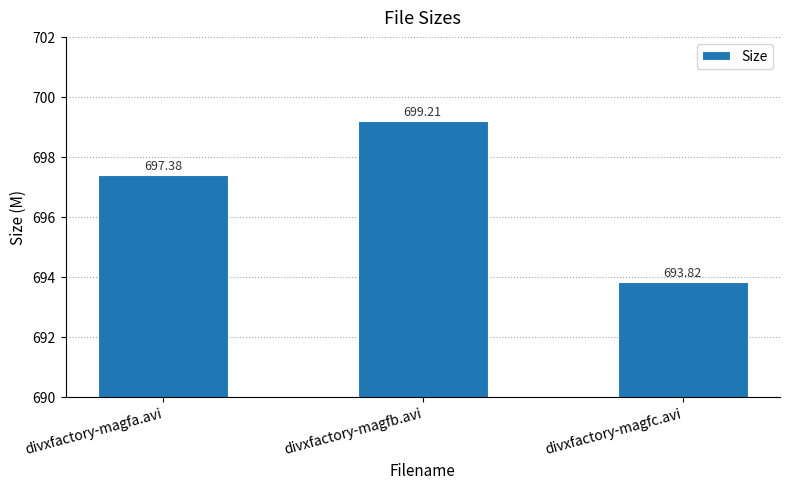

Is it true that the value at divxfactory-magfa.avi is 1102.7?

False